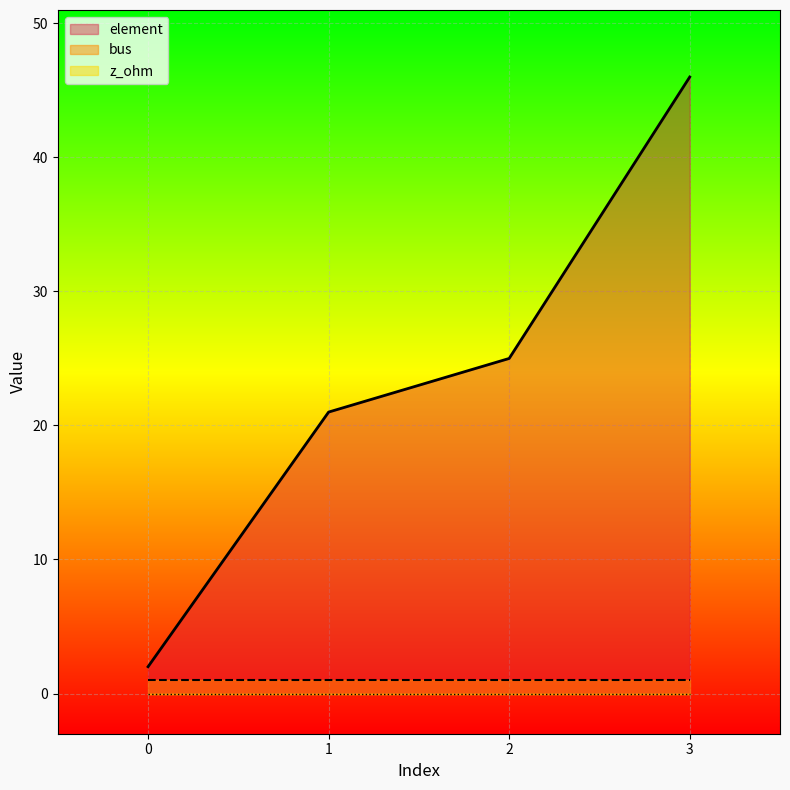

What is the approximate value of bus at 3?

1